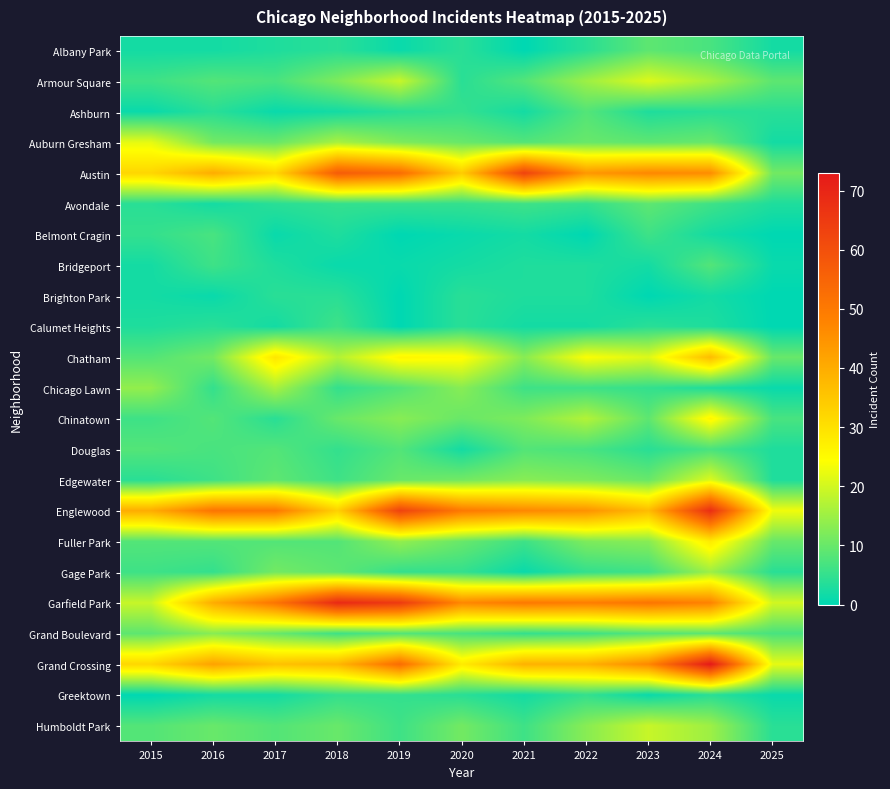

Which category has the lowest value across all series?

2021